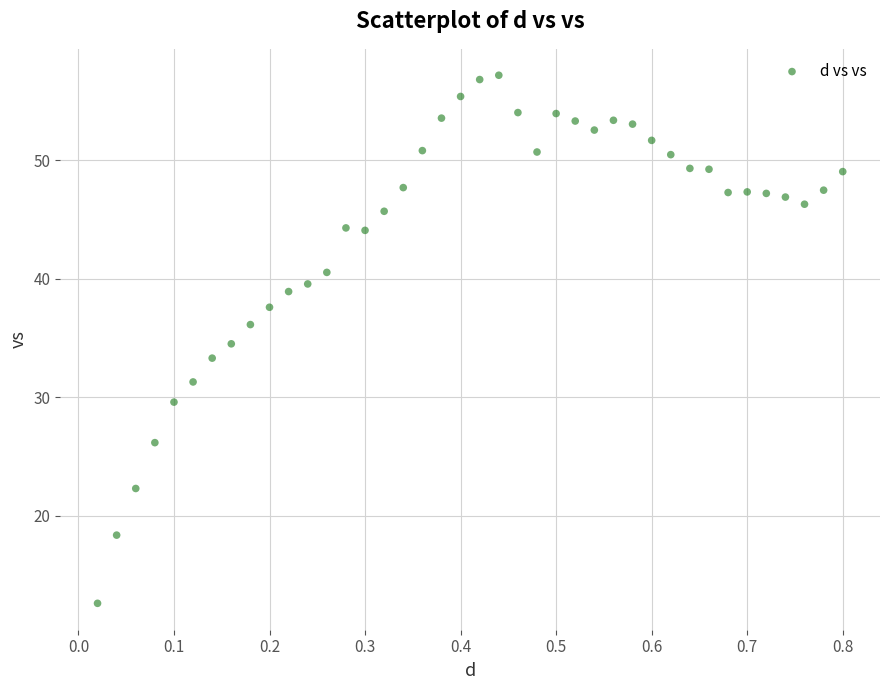

What is the range of Y values (max minus min)?

44.5